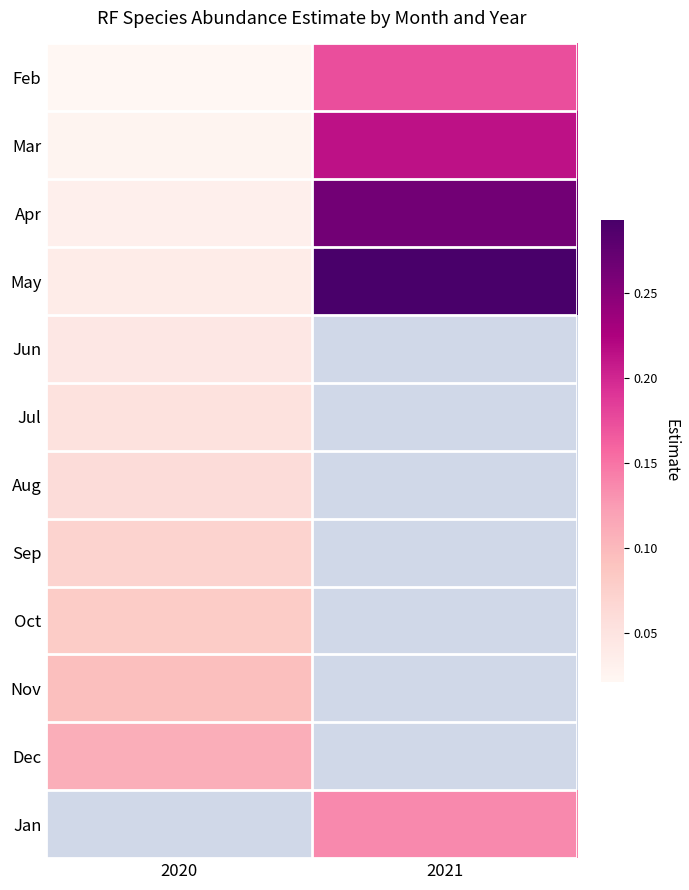

At which category does the chart reach its minimum across all series?

2020